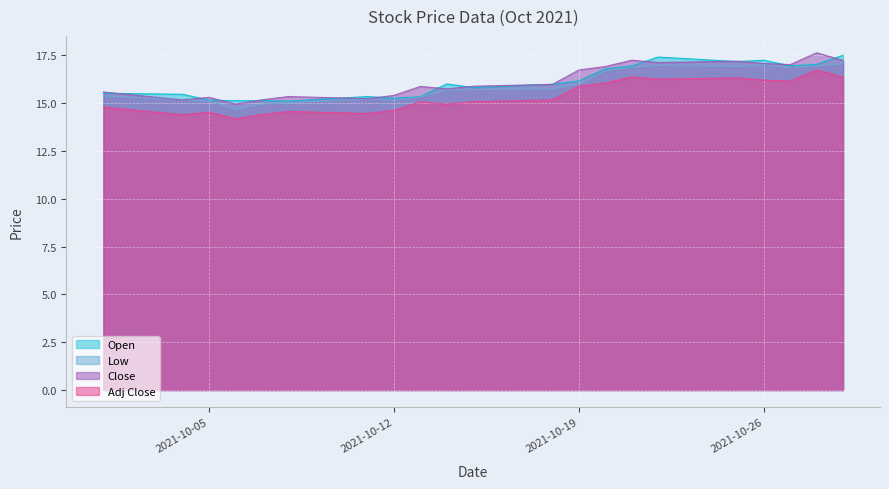

True or false: Open and Low cross at least once.

False